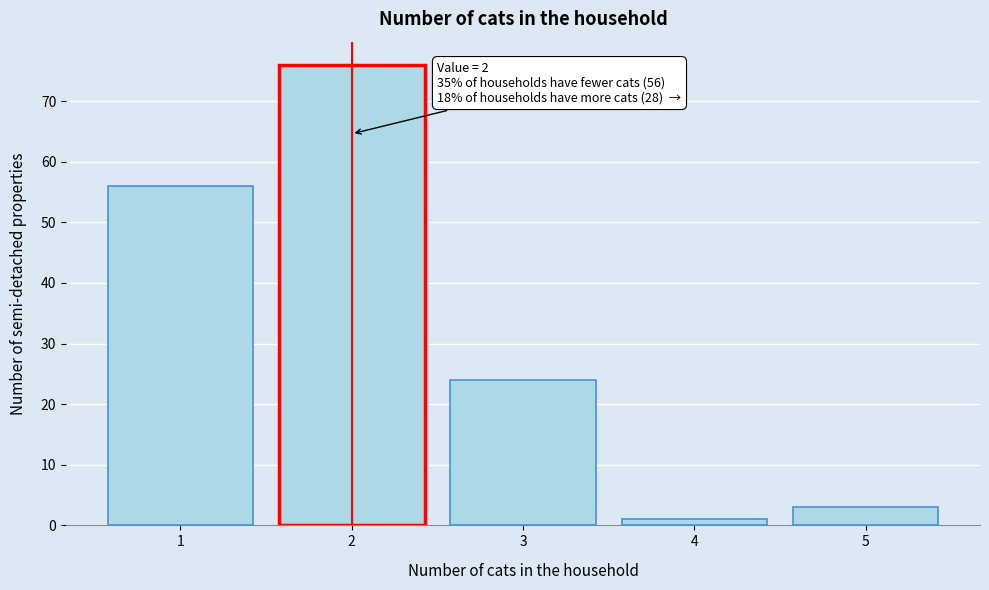

Reading left to right, list all the values displayed in this chart.

56	76	24	1	3